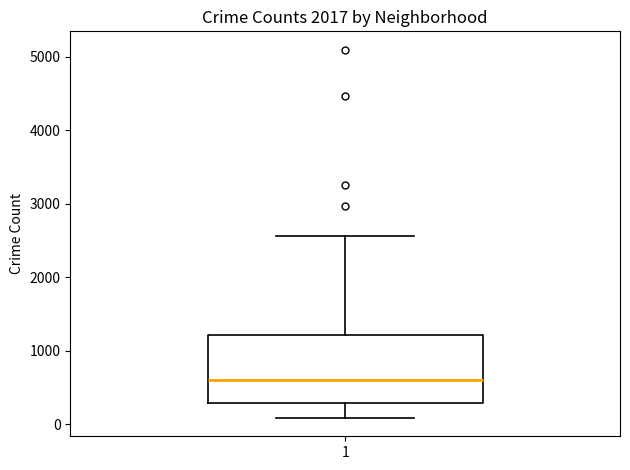

Read this box plot against the y-axis: the position of the median line, the range covered by the box, and the ends of both whiskers. The values are not printed on the chart, so give them approximately, as read against the axis.

median 600, box 300 to 1200, whiskers 100 to 2600